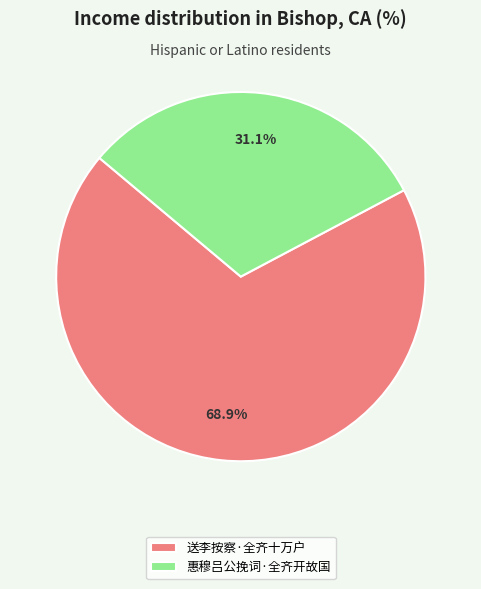

Combined, what portion of the pie is 送李按察·全齐十万户 and 惠穆吕公挽词·全齐开故国?

100.0%